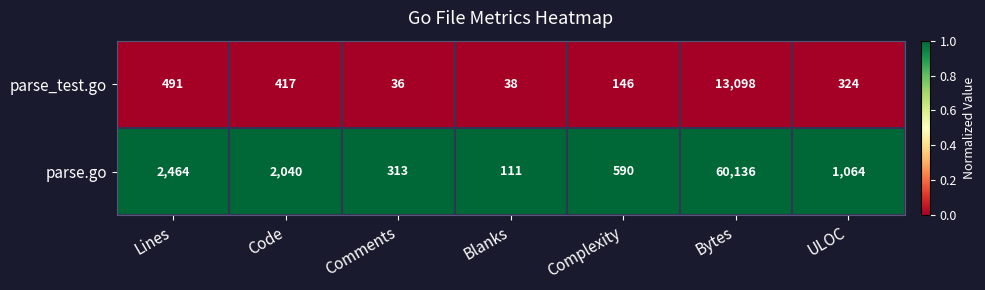

List the series in order of their overall mean, lowest first.

parse_test.go, parse.go